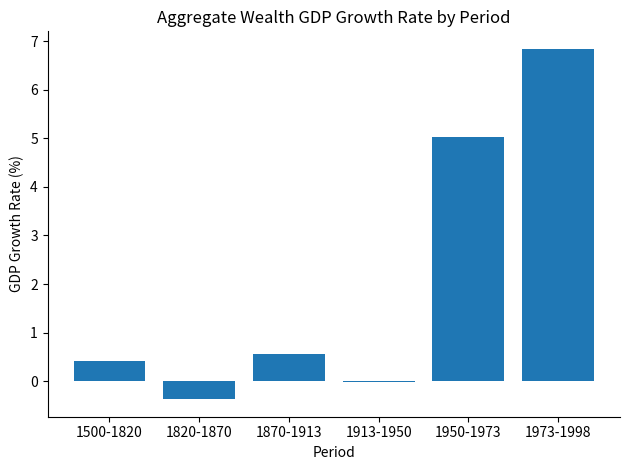

What is the maximum value shown in the chart?

6.8